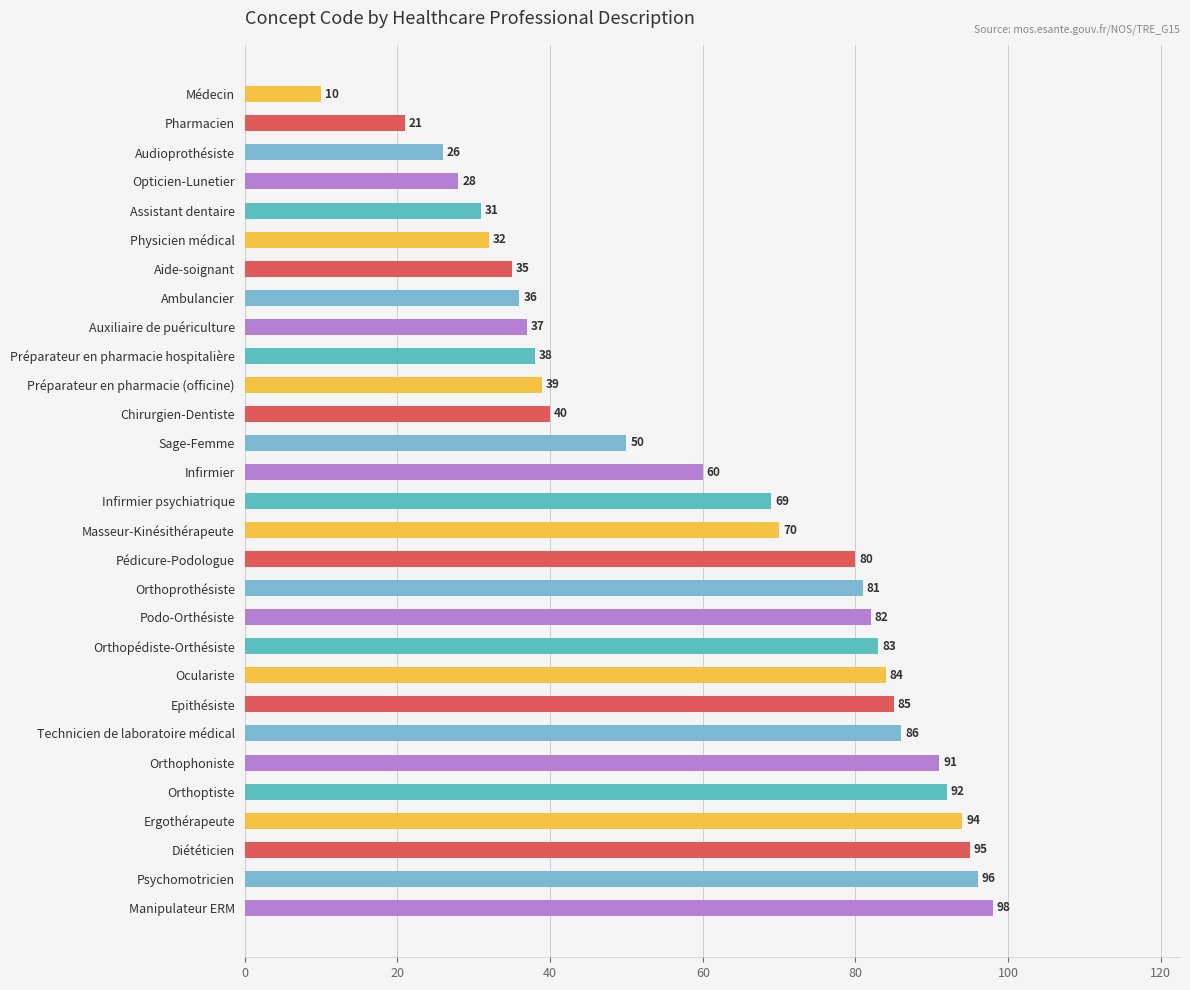

Reading top to bottom, list all the values displayed in this chart.

Médecin=10	Pharmacien=21	Audioprothésiste=26	Opticien-Lunetier=28	Assistant dentaire=31	Physicien médical=32	Aide-soignant=35	Ambulancier=36	Auxiliaire de puériculture=37	Préparateur en pharmacie hospitalière=38	Préparateur en pharmacie (officine)=39	Chirurgien-Dentiste=40	Sage-Femme=50	Infirmier=60	Infirmier psychiatrique=69	Masseur-Kinésithérapeute=70	Pédicure-Podologue=80	Orthoprothésiste=81	Podo-Orthésiste=82	Orthopédiste-Orthésiste=83	Oculariste=84	Epithésiste=85	Technicien de laboratoire médical=86	Orthophoniste=91	Orthoptiste=92	Ergothérapeute=94	Diététicien=95	Psychomotricien=96	Manipulateur ERM=98